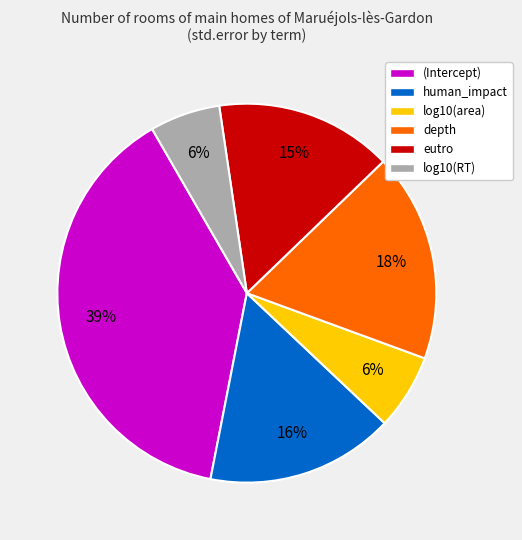

Which category has the biggest portion of the pie?

(Intercept)